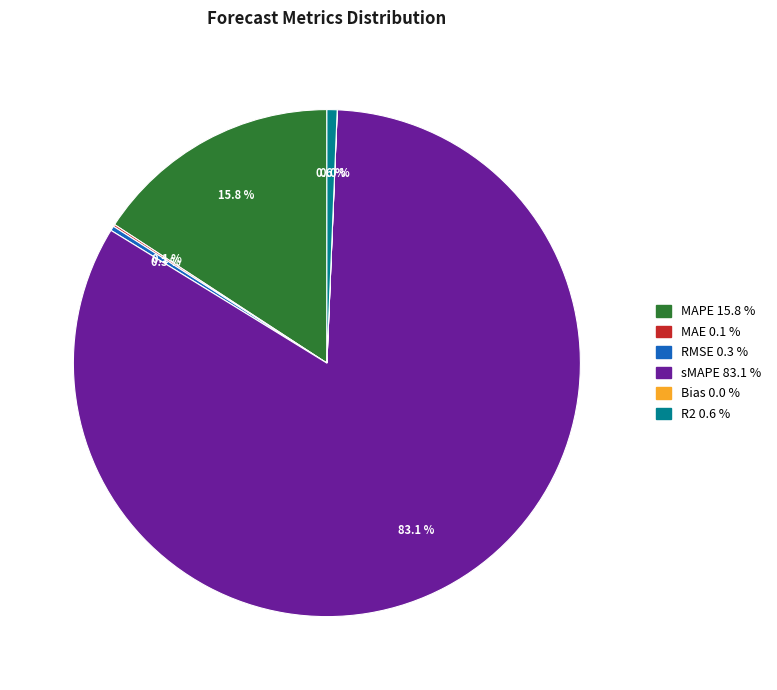

What is the largest slice in the pie chart?

sMAPE